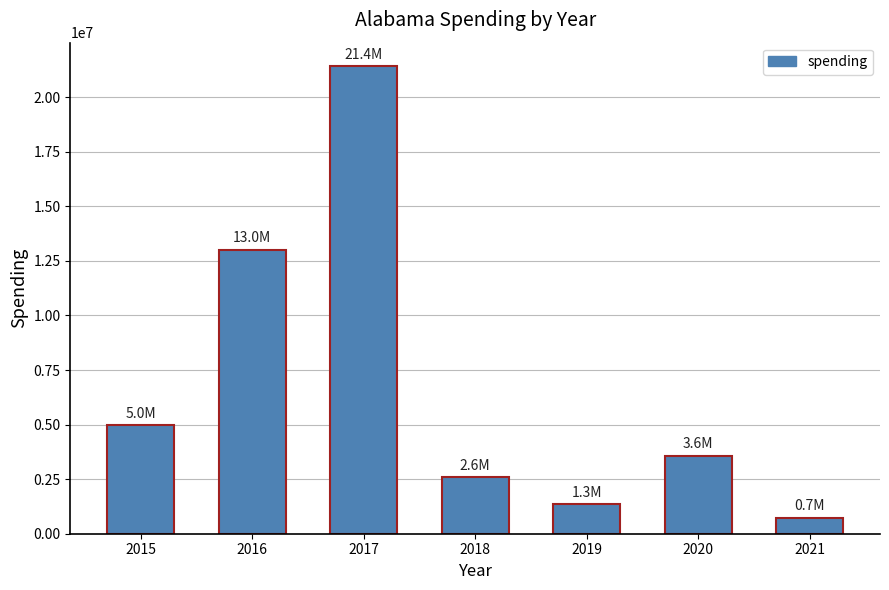

How many data points are less than 3567830?

3